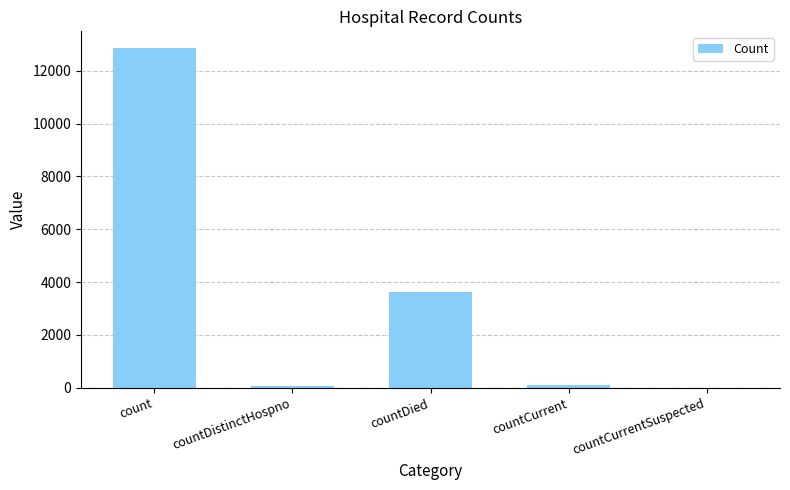

Which has a higher value, countDistinctHospno or count?

count